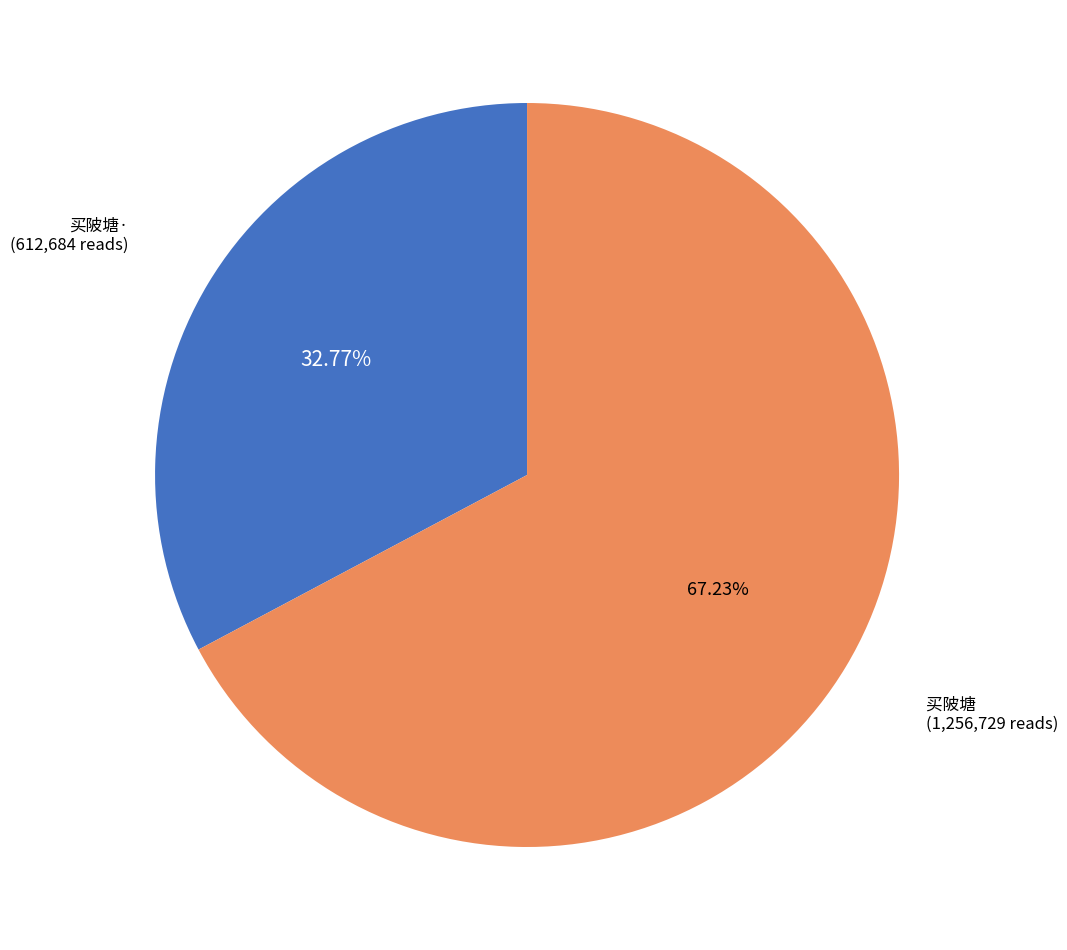

Is there a majority slice in this chart?

Yes